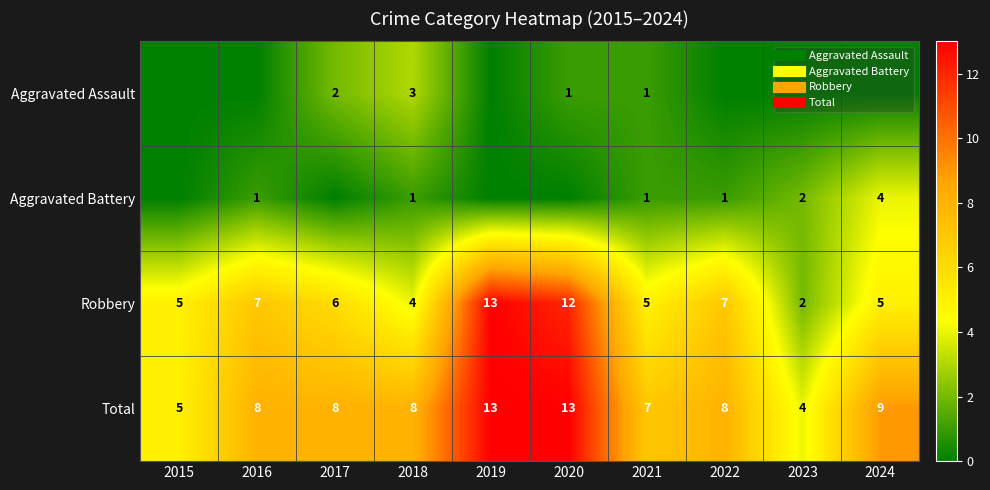

What is the total value across all series at 2015?

10